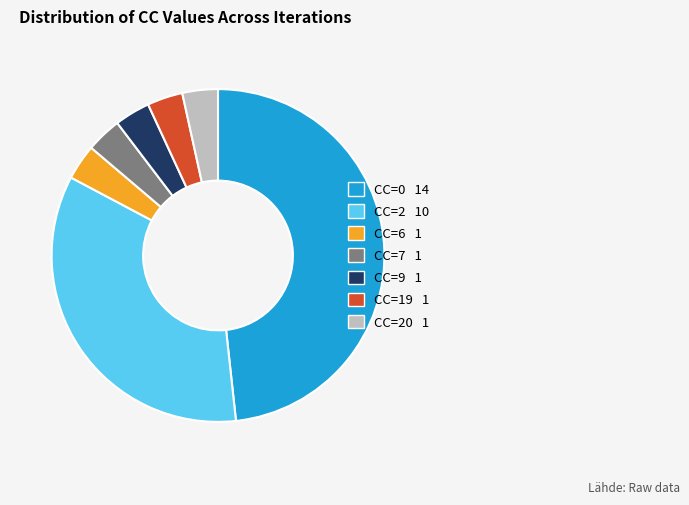

Is there any slice that represents more than half of the pie?

No